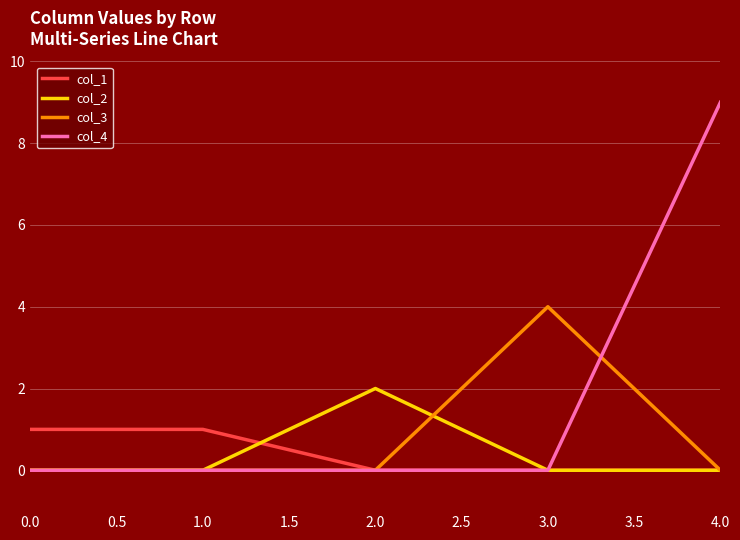

Which label corresponds to the largest value in the chart?

4.0